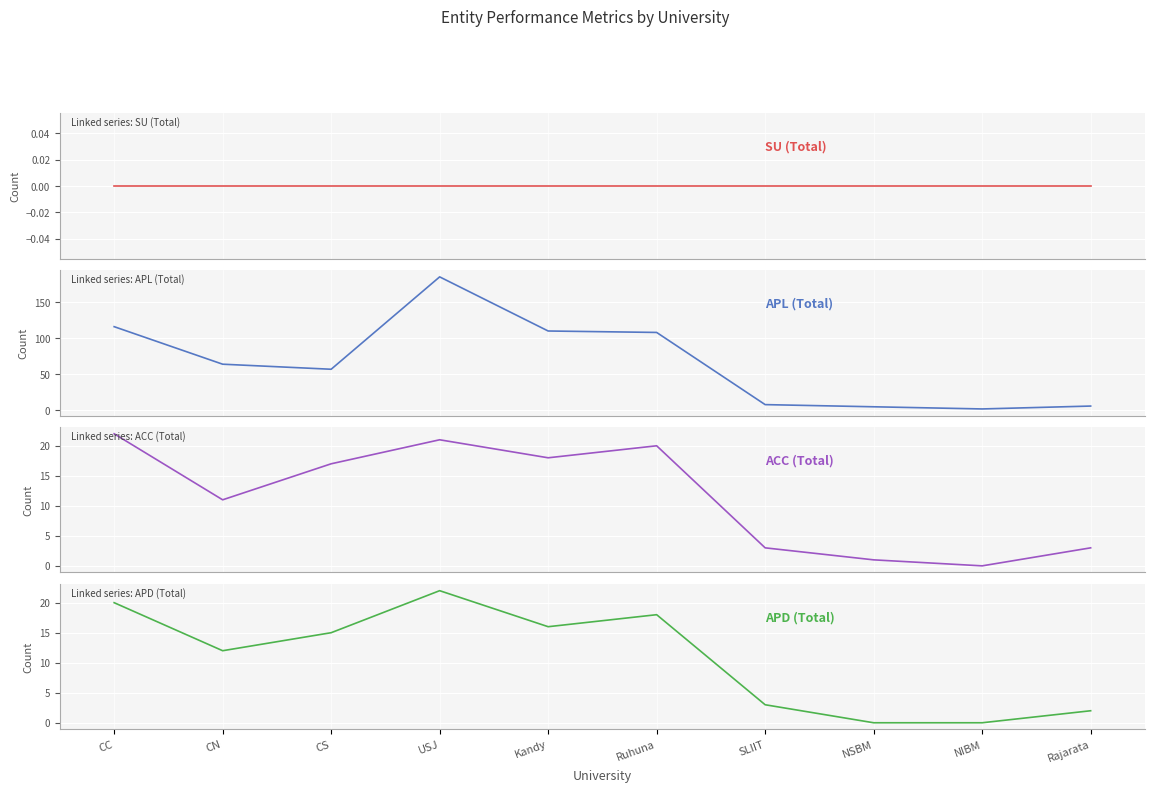

Where is the first local minimum for APD (Total)?

CN